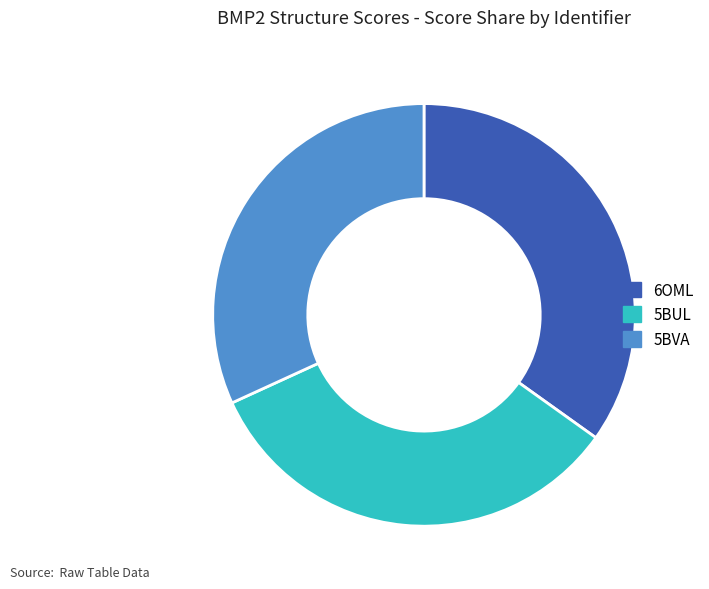

True or false: 5BUL accounts for 33% of the total.

True